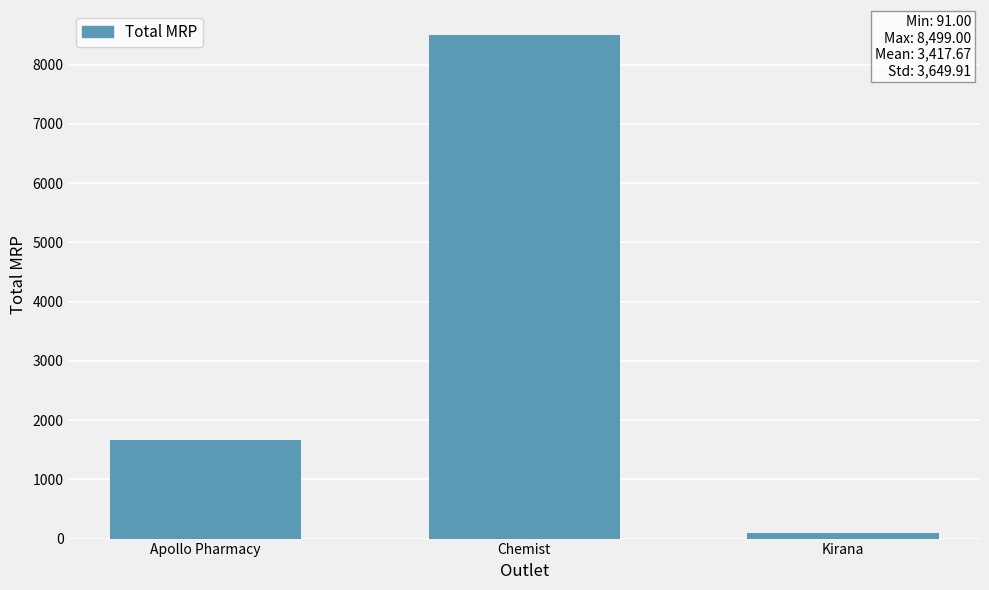

Which label corresponds to the largest value in the chart?

Chemist